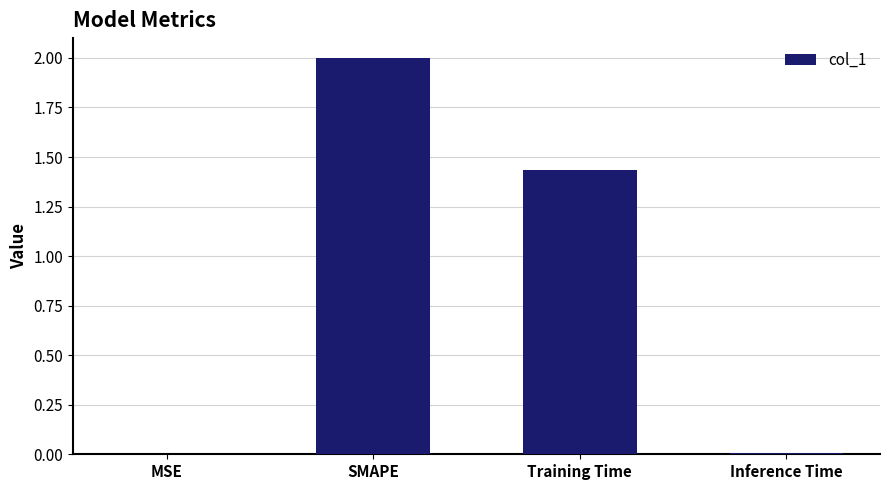

True or false: the data shows 2.4 at Training Time.

False